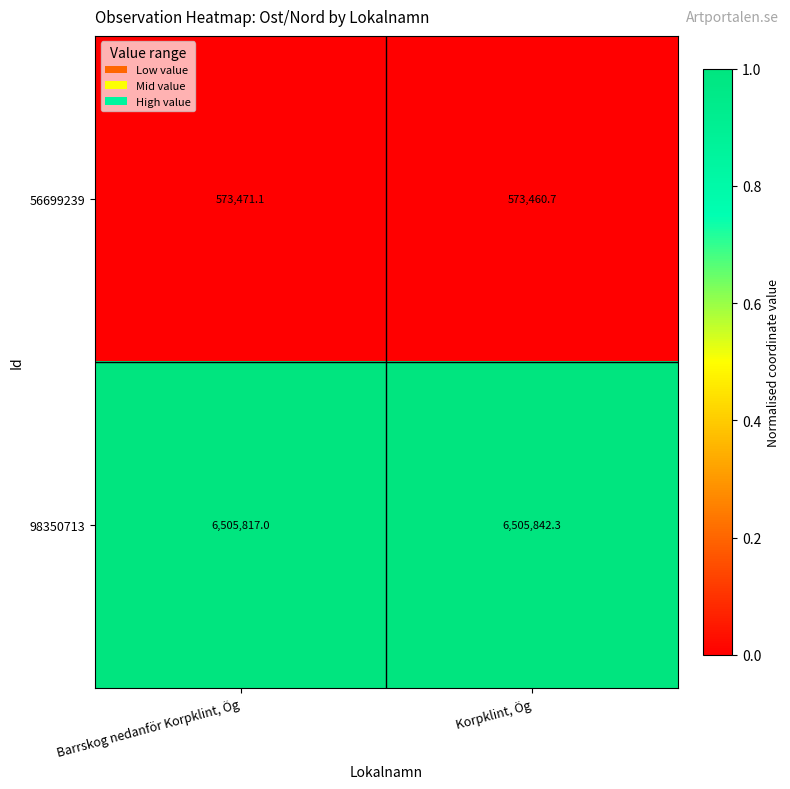

Is the value of 56699239 at Korpklint, Ög greater than the value of 98350713 at Korpklint, Ög?

No